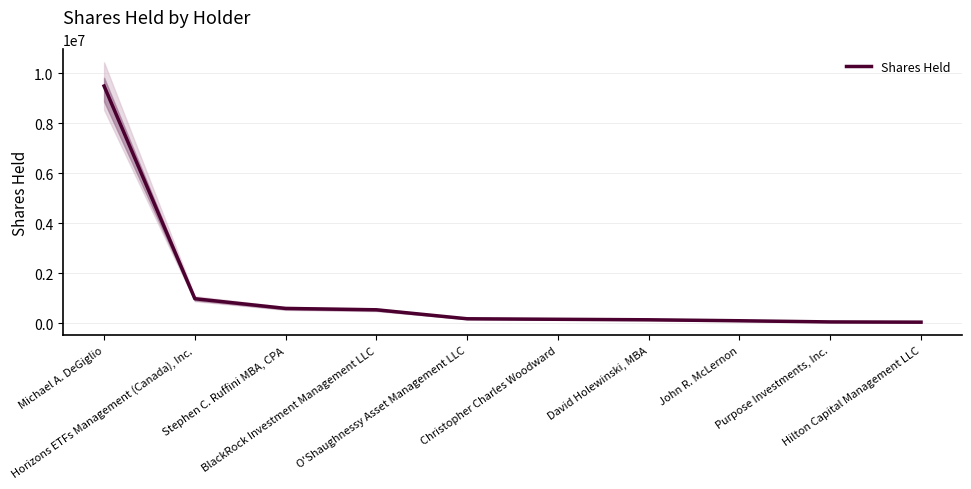

What is the change in value from Horizons ETFs Management (Canada), Inc. to O'Shaughnessy Asset Management LLC?

-801808